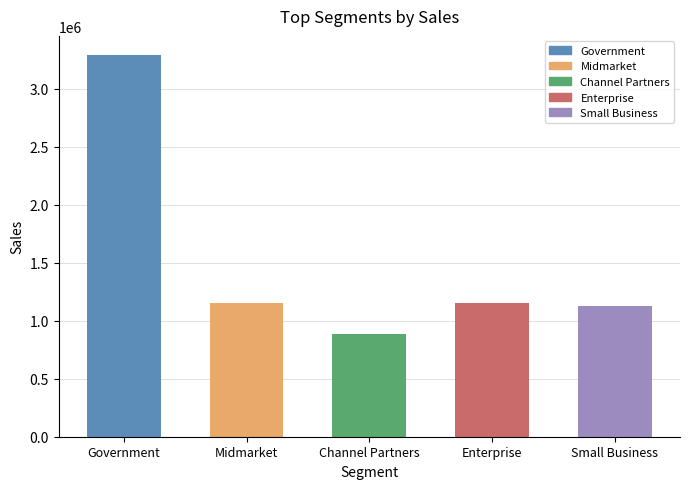

The chart shows a value of 3292300 at Government. True or false?

True